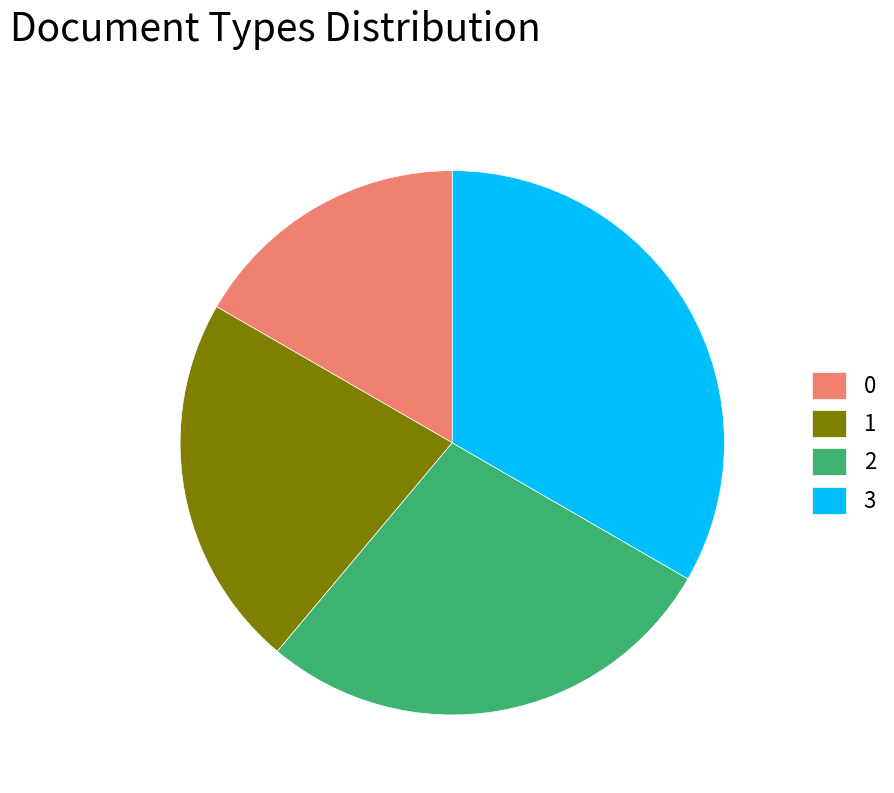

Is it true that 0 is 11% of the pie?

False